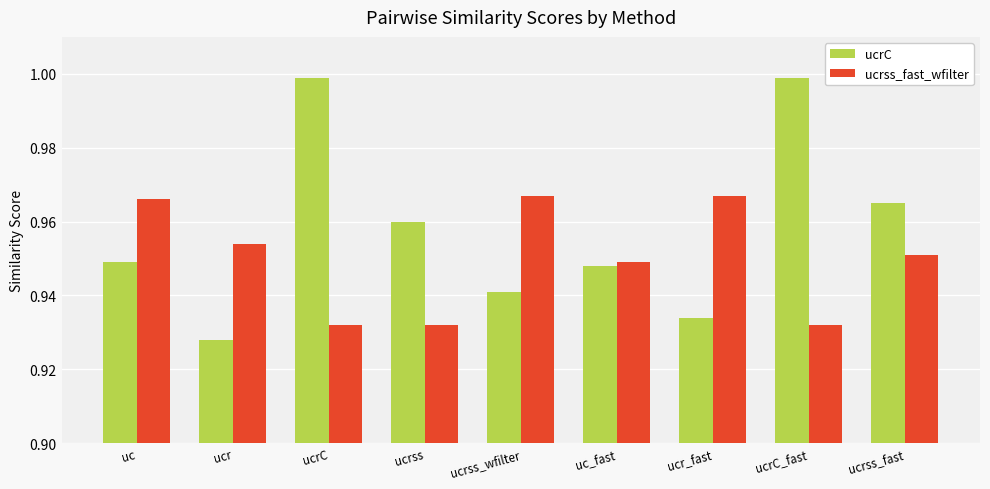

What is the sum of the ucrC values at ucrss and uc_fast?

1.9